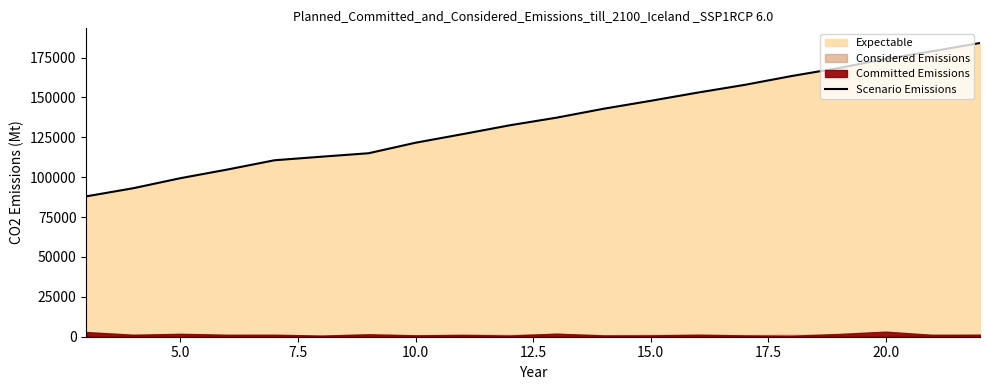

True or false: the data has more than 2 interior local peaks.

False